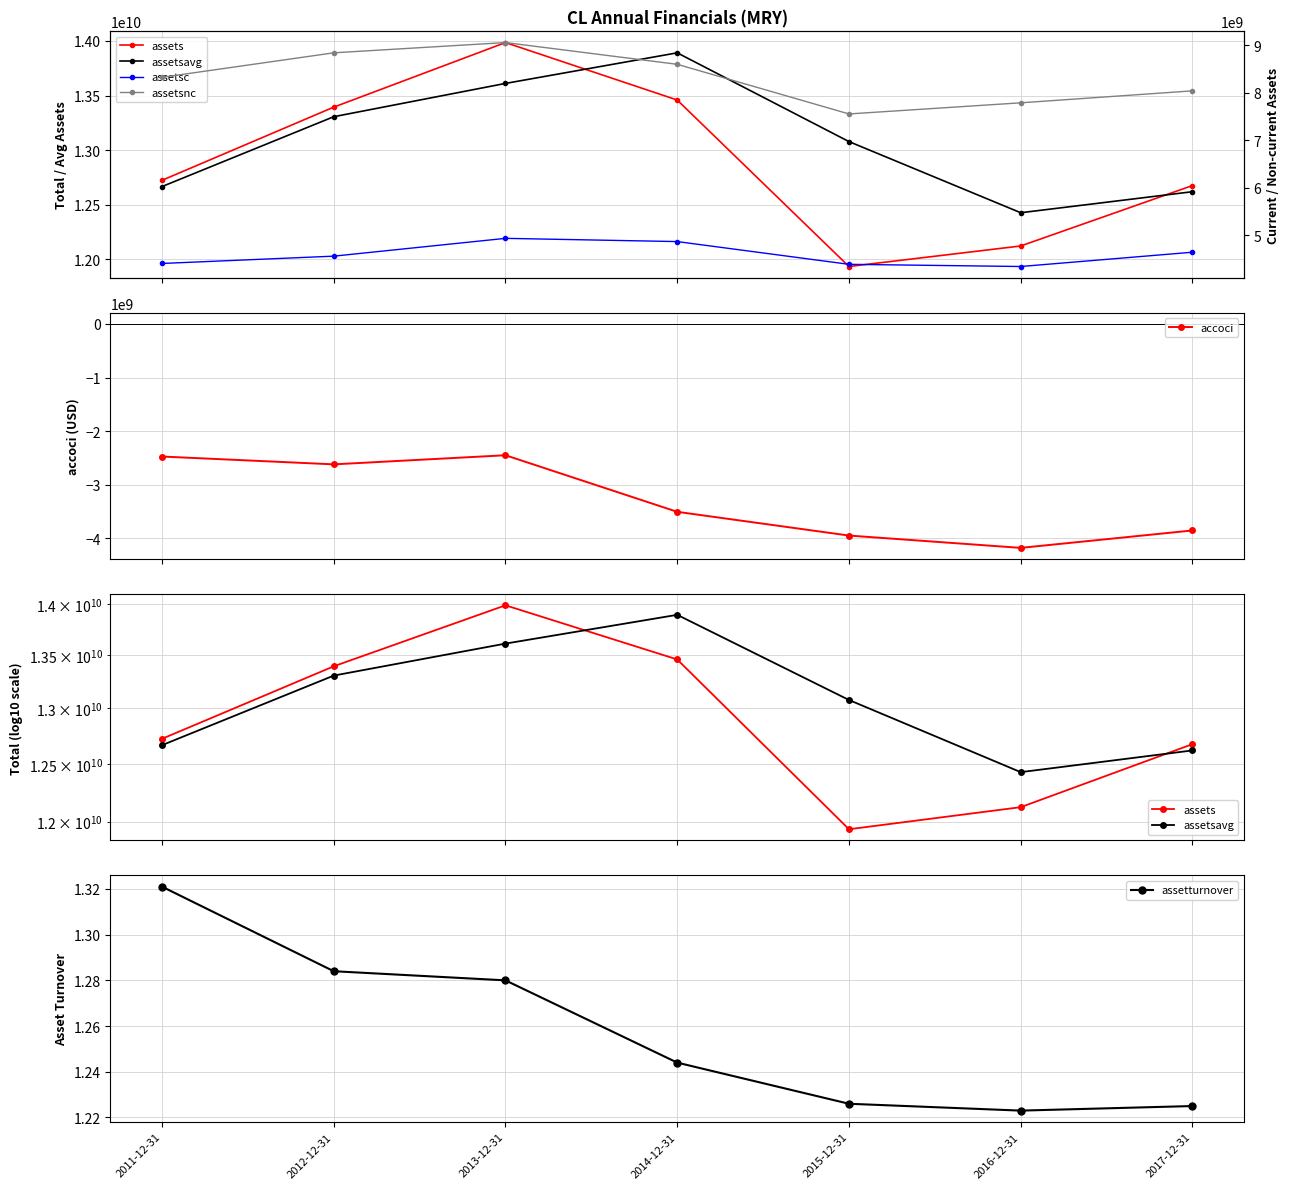

How many lines are shown in the chart?

6